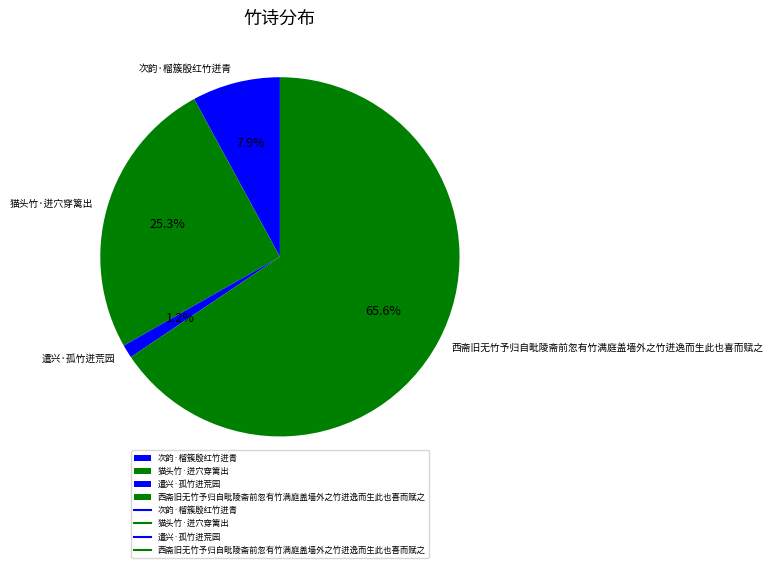

Count the number of slices in the pie.

4